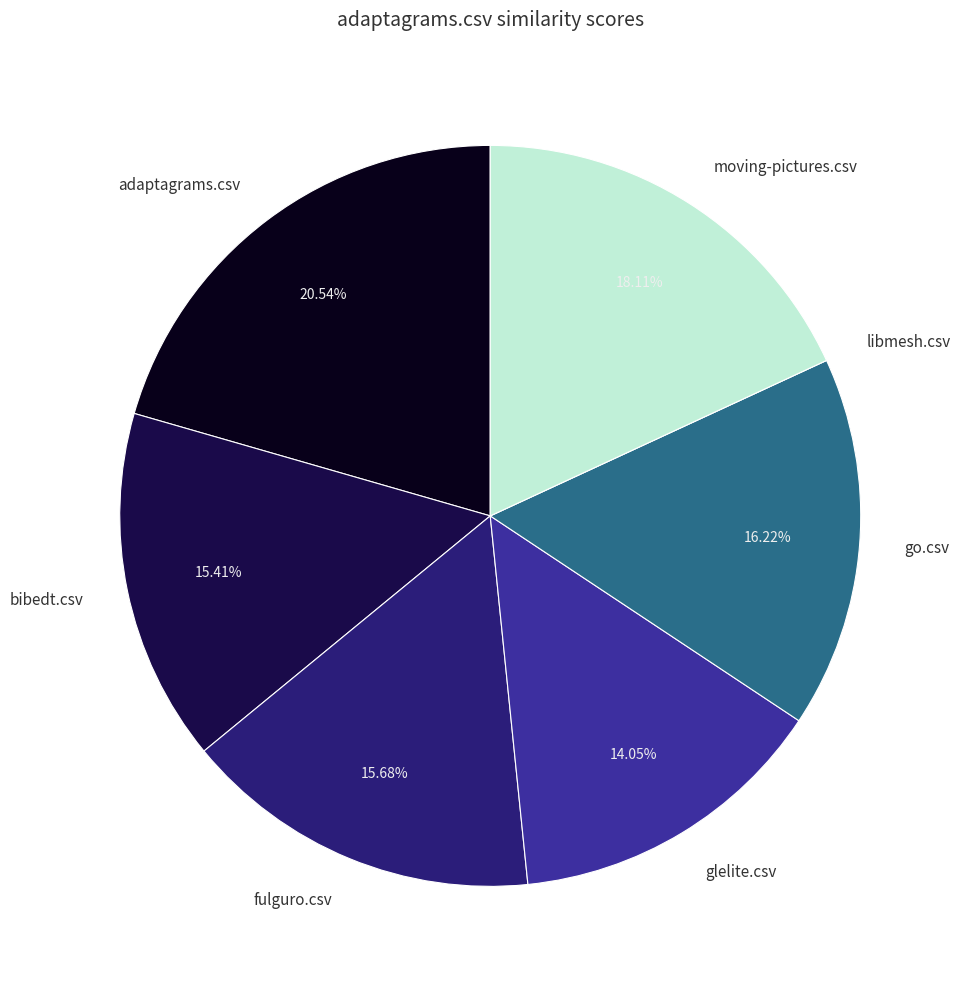

Combined, do fulguro.csv and moving-pictures.csv account for over 50%?

No